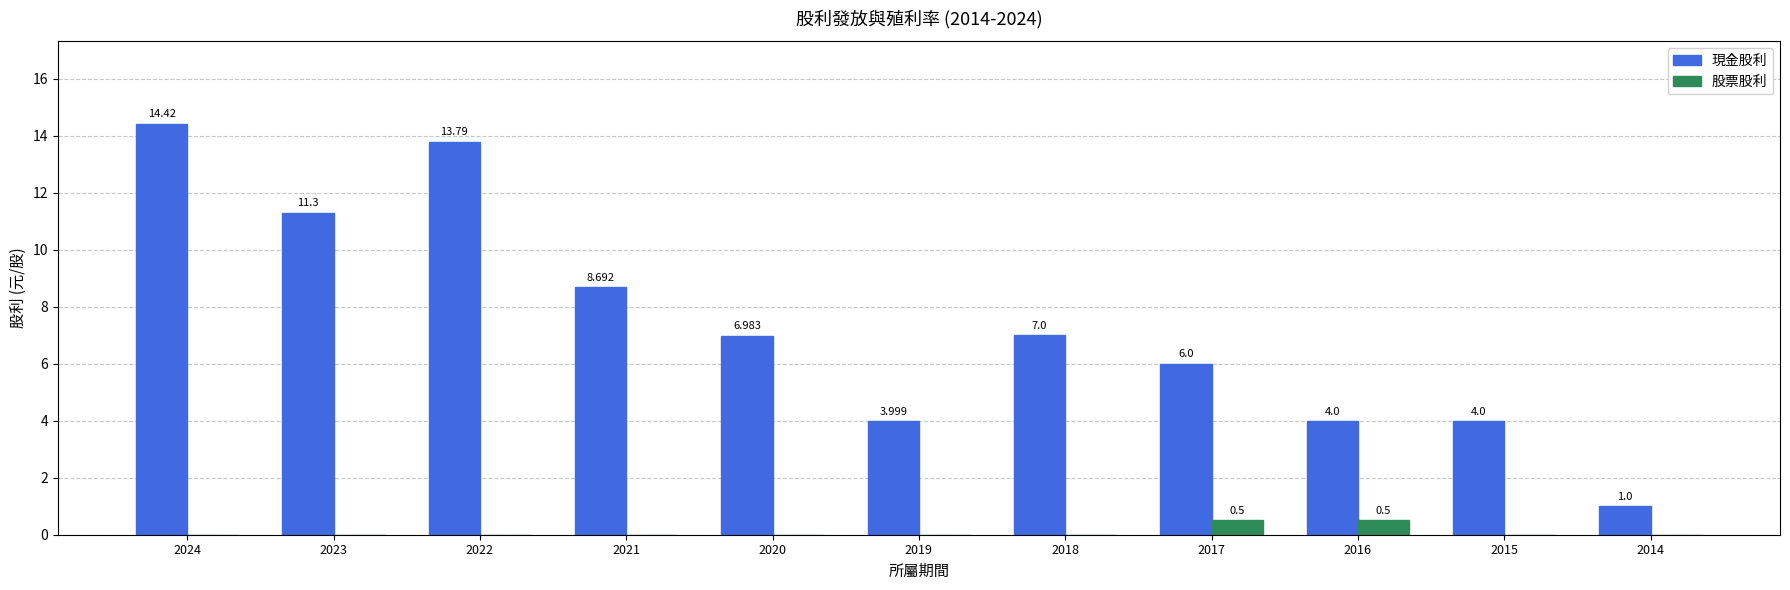

What is the minimum value for 現金股利?

1.0